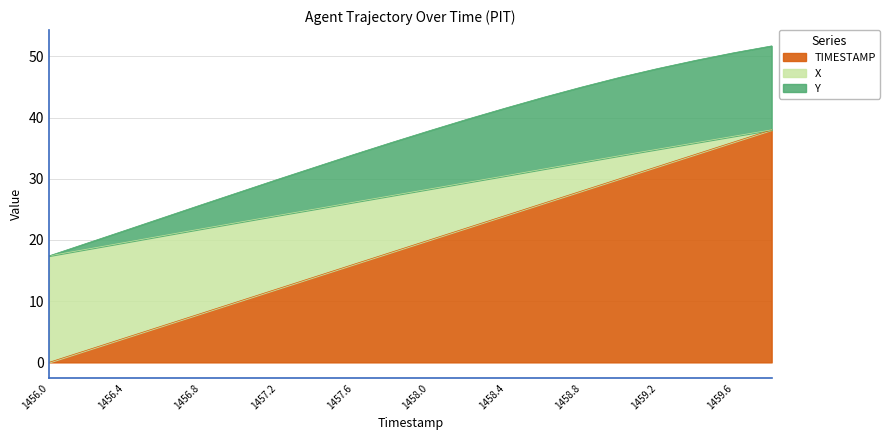

At which category does the chart reach its minimum across all series?

1456.0